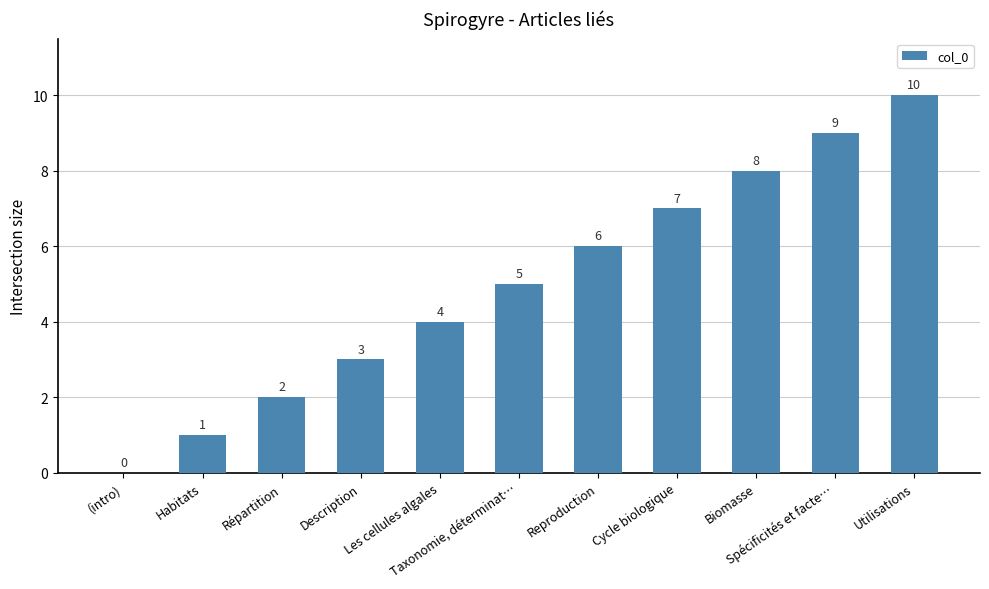

Reading right to left, extract all data points from this chart.

Utilisations=10	Spécificités et facte…=9	Biomasse=8	Cycle biologique=7	Reproduction=6	Taxonomie, déterminat…=5	Les cellules algales=4	Description=3	Répartition=2	Habitats=1	(intro)=0